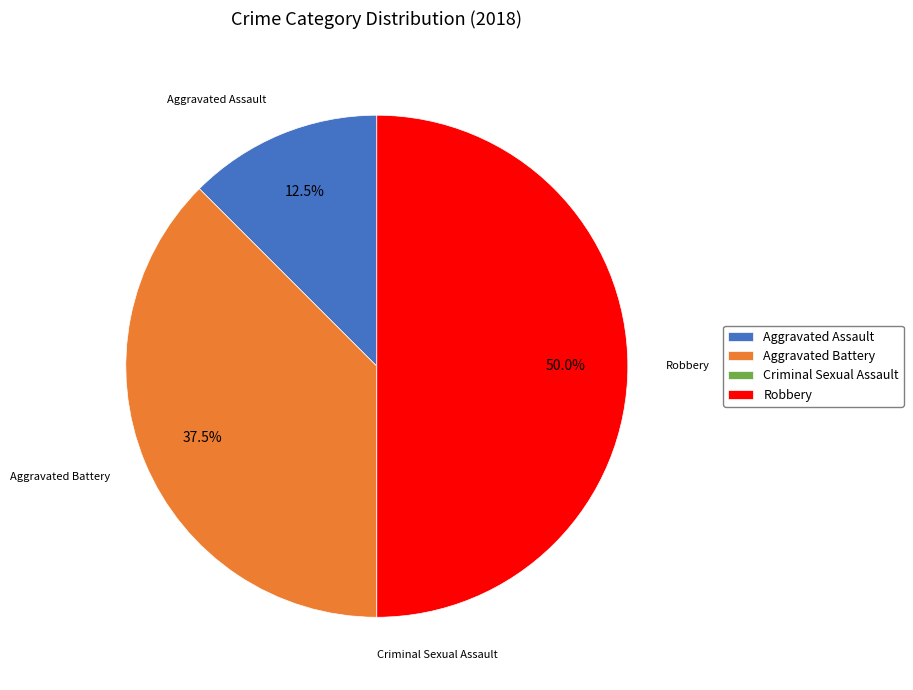

Does Aggravated Assault account for over 50% of the chart?

No